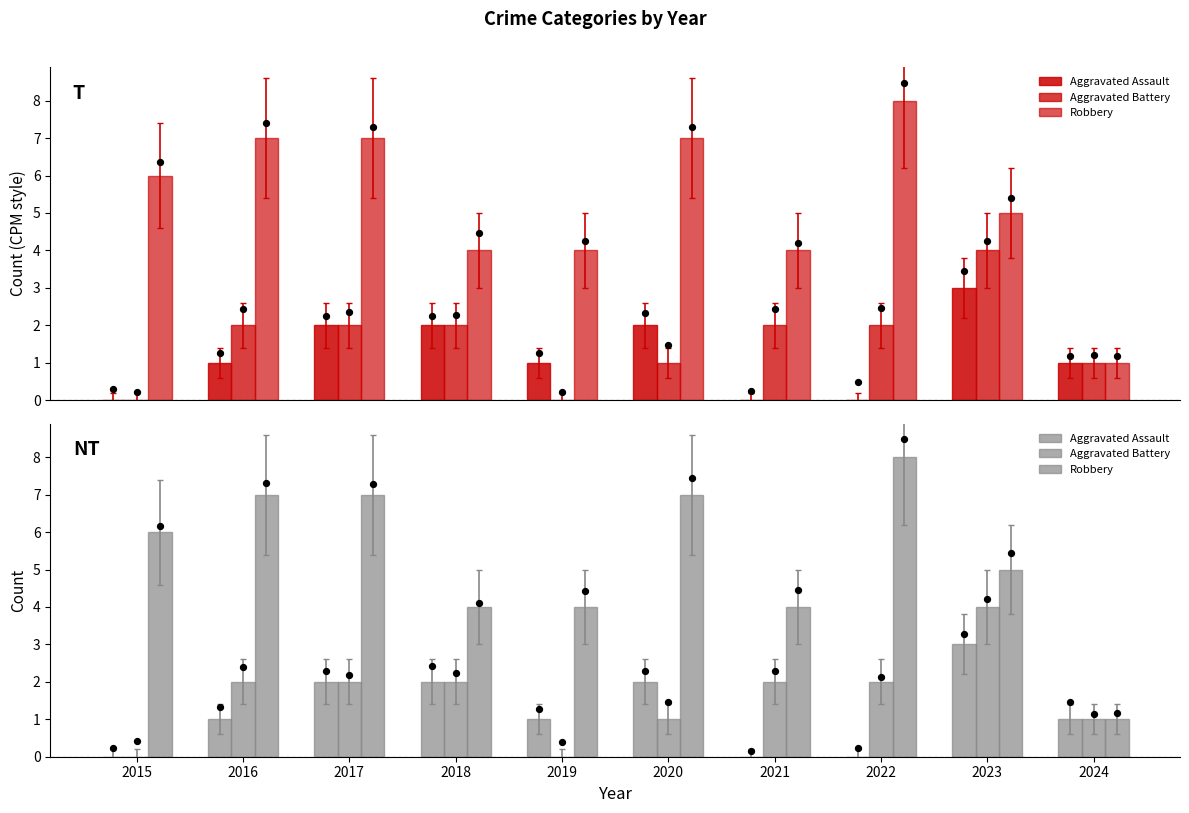

Which series contains the highest Y value?

Robbery